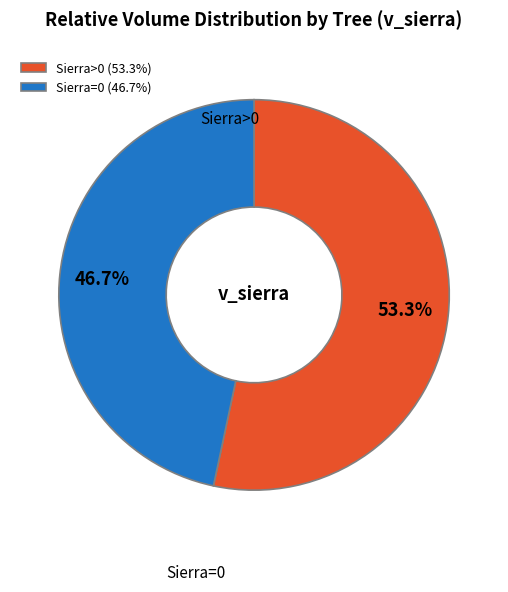

Rank the categories by value from lowest to highest.

Sierra=0 (46.7%), Sierra>0 (53.3%)